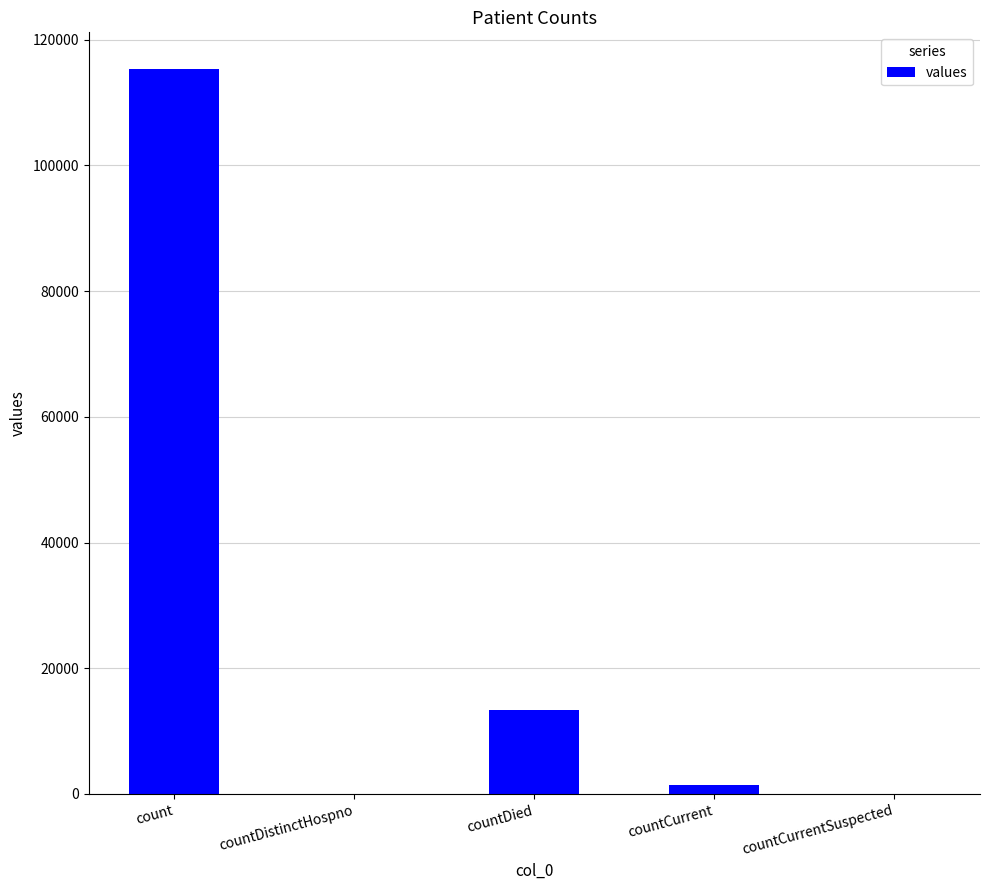

What is the maximum value shown in the chart?

115379